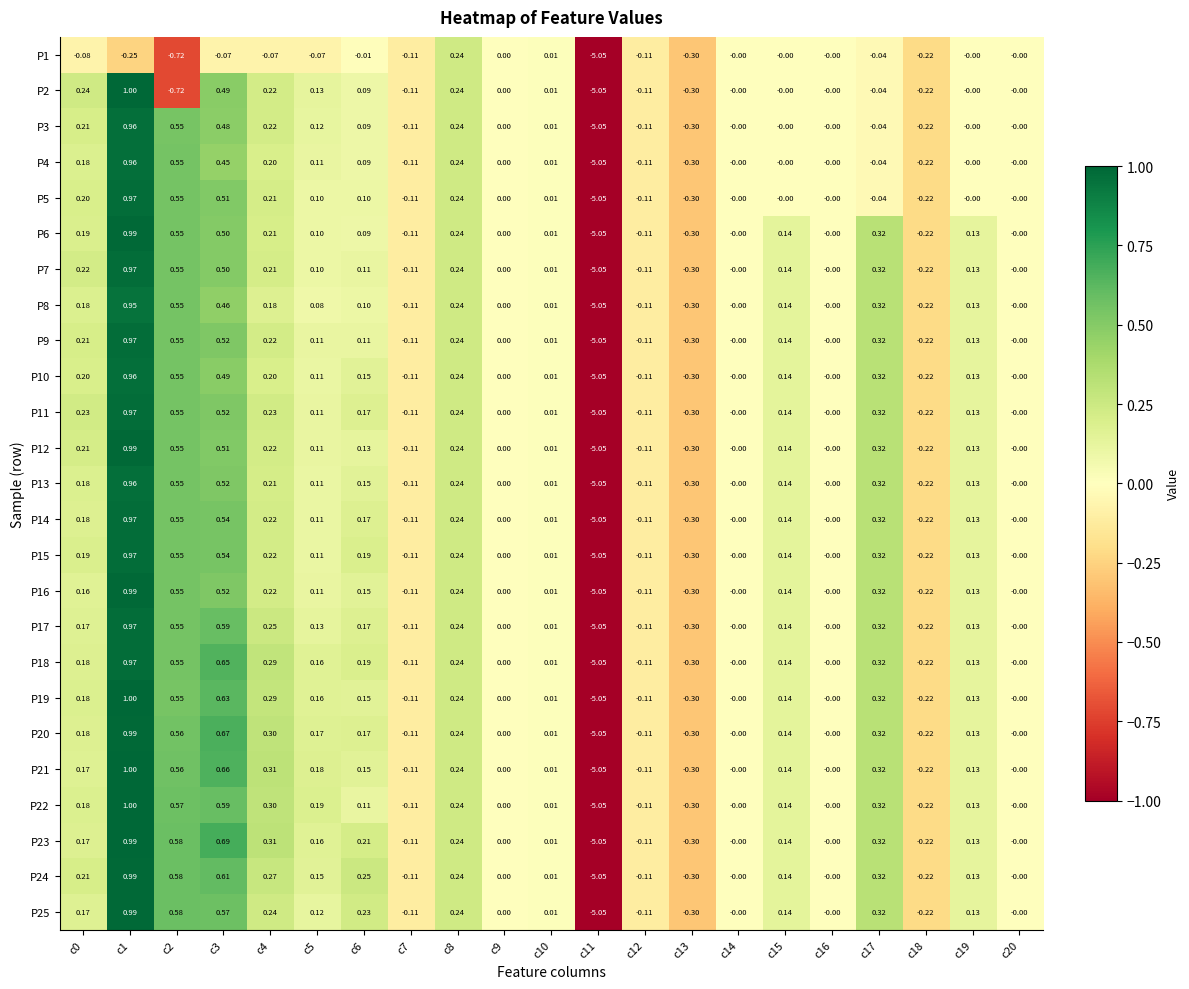

How many data points does each series have?

21